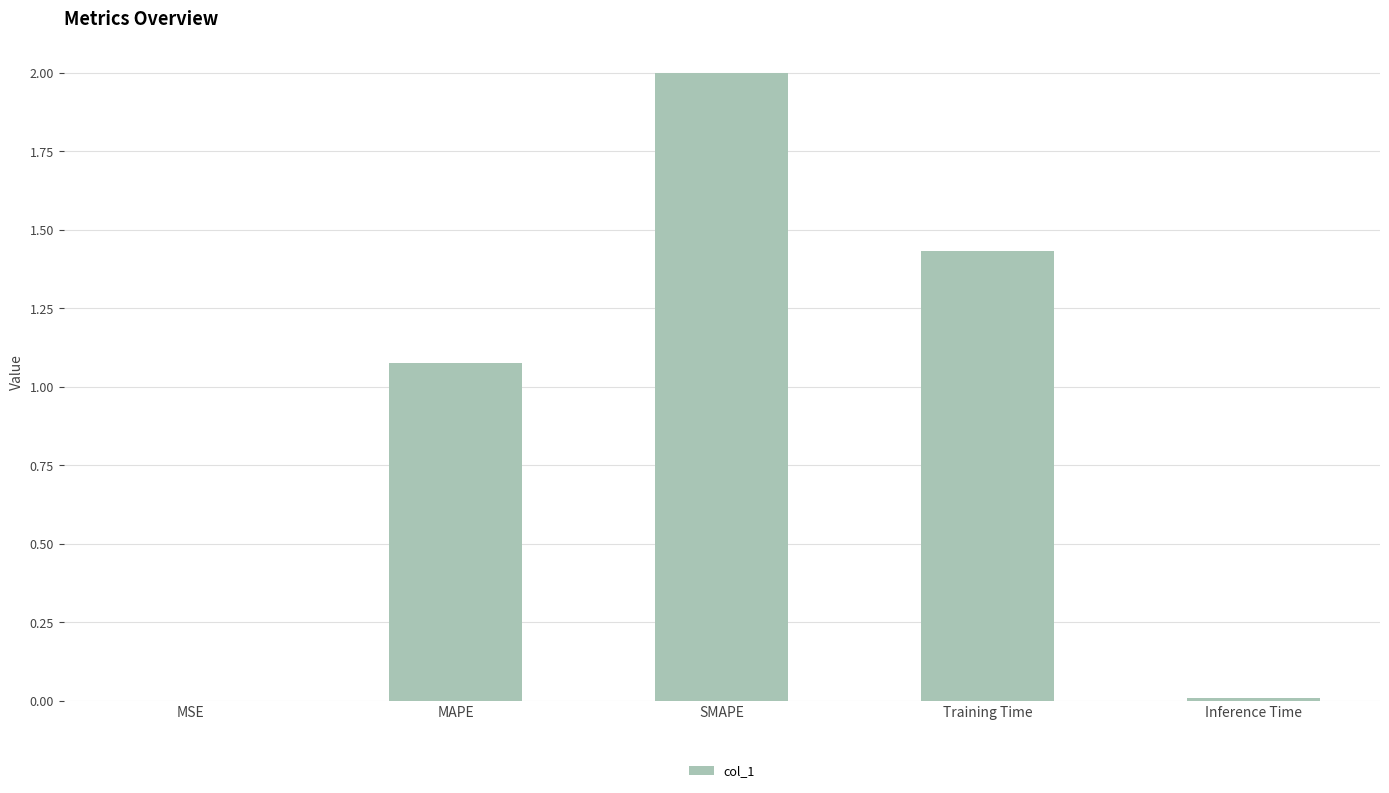

Which has a higher value, MAPE or Inference Time?

MAPE